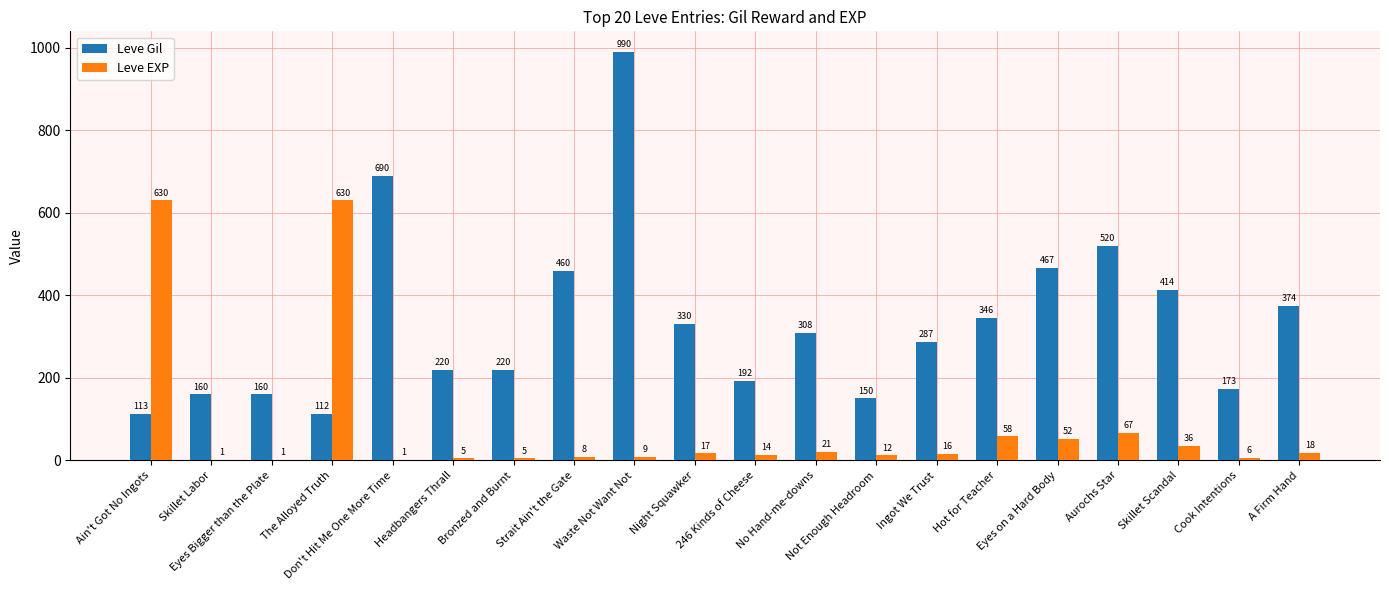

What is the highest value of the Leve EXP series?

630